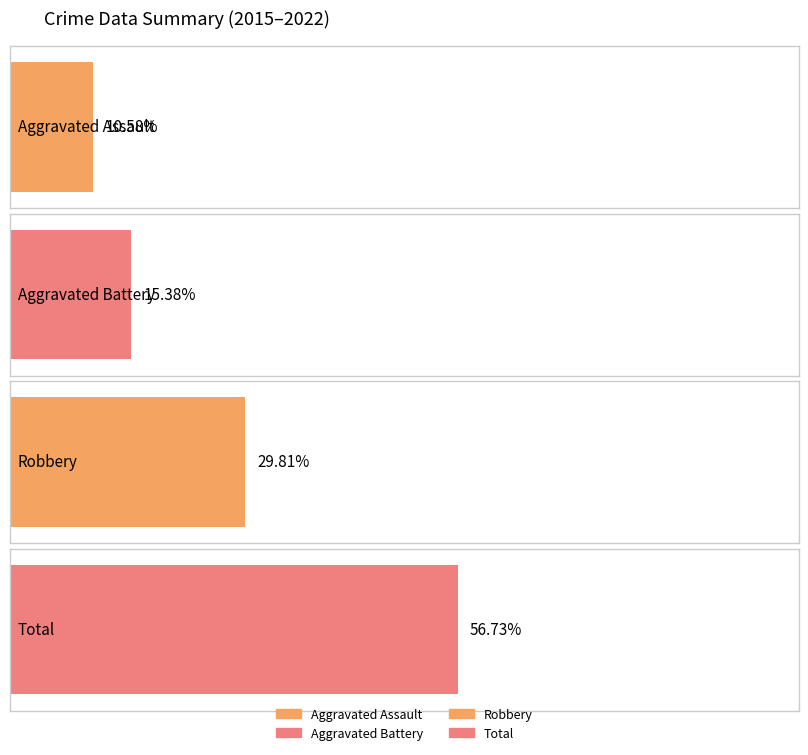

Which series has the largest total across all categories?

Total